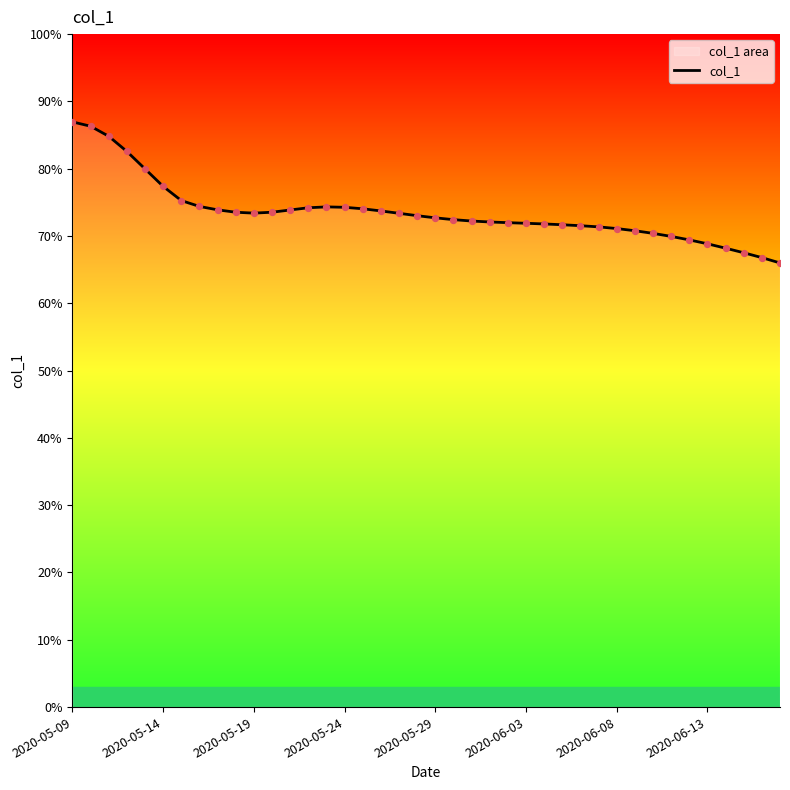

What is the change in value from 2020-05-09 to 8?

-2.3